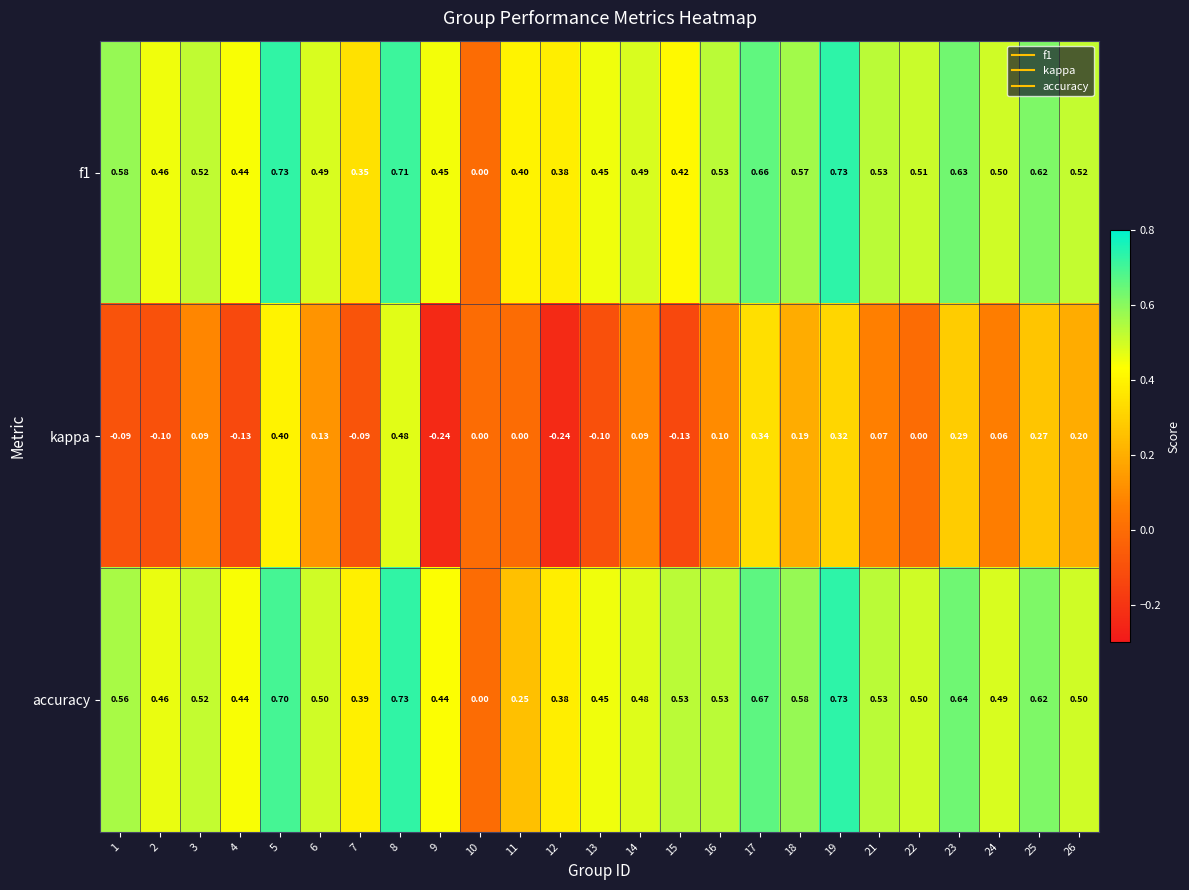

Which series changed the most between 5 and 8?

kappa